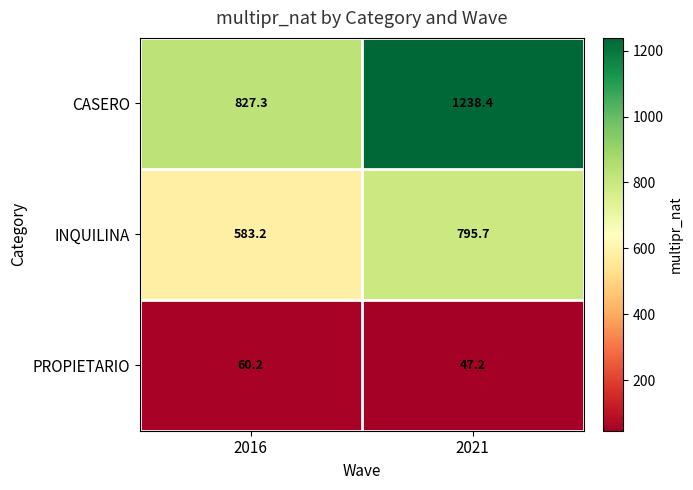

What is the highest value of the INQUILINA series?

795.7